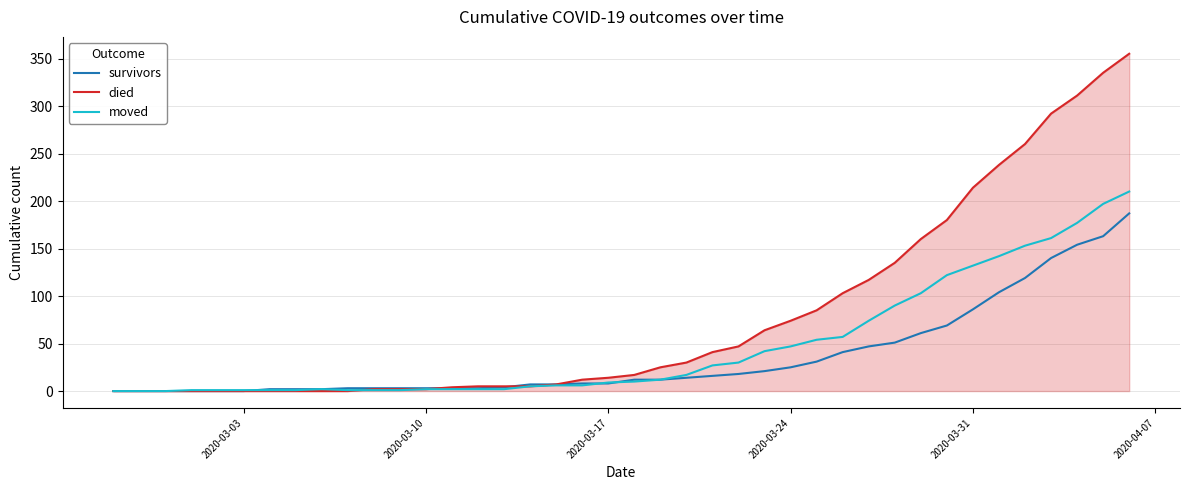

What is the maximum value shown in the chart?

355